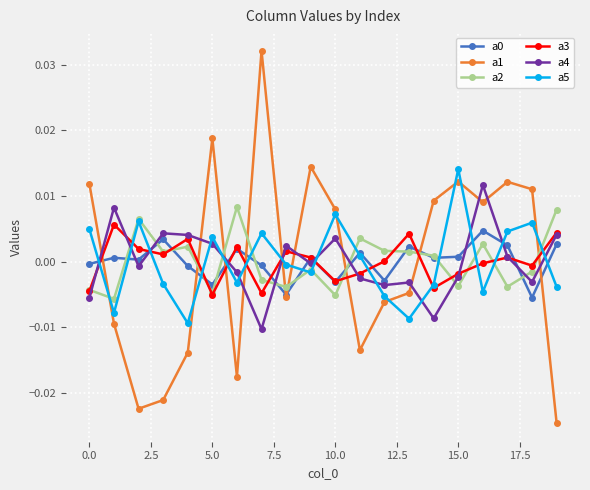

How many interior local peaks does the a5 series have?

6